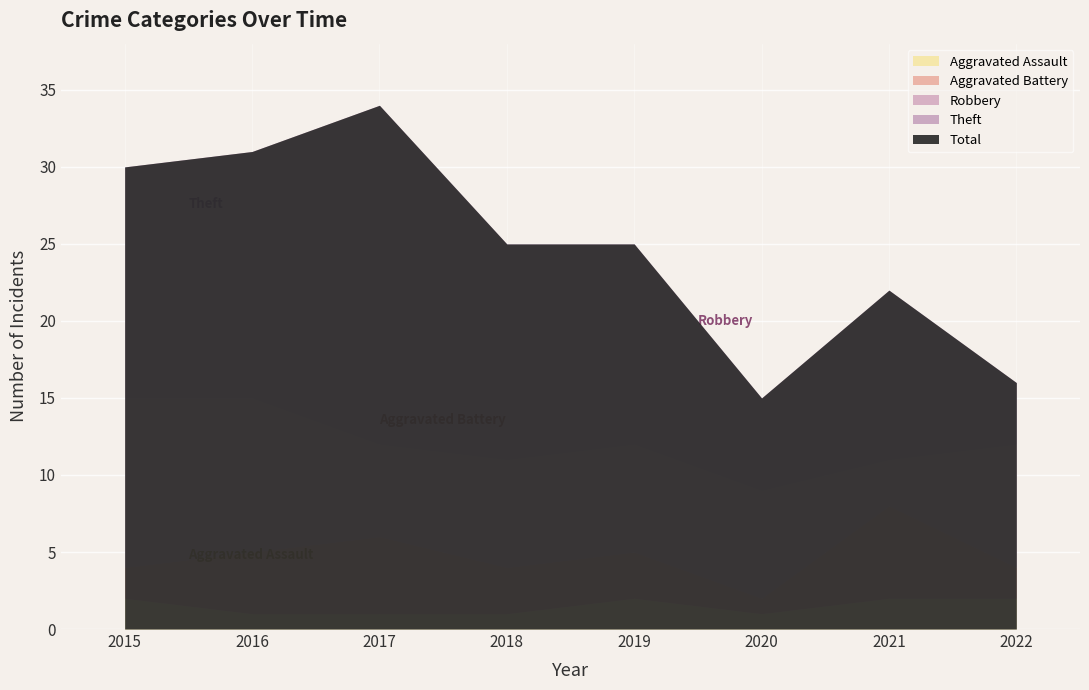

What is the spread (max minus min) of values at 2015?

28